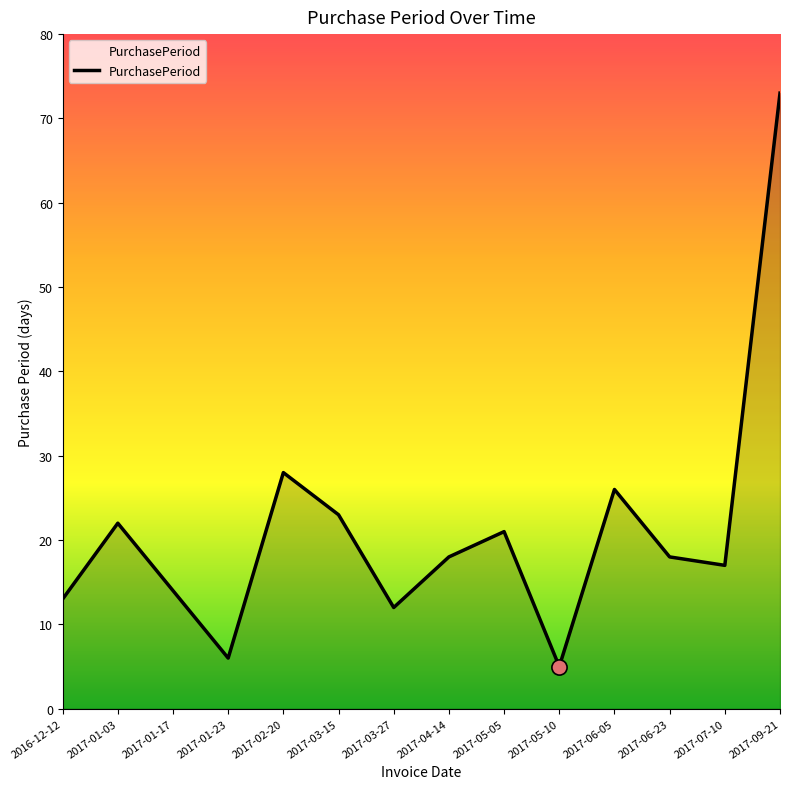

What is the ratio of the value at 2016-12-12 to the value at 2017-07-10?

0.8